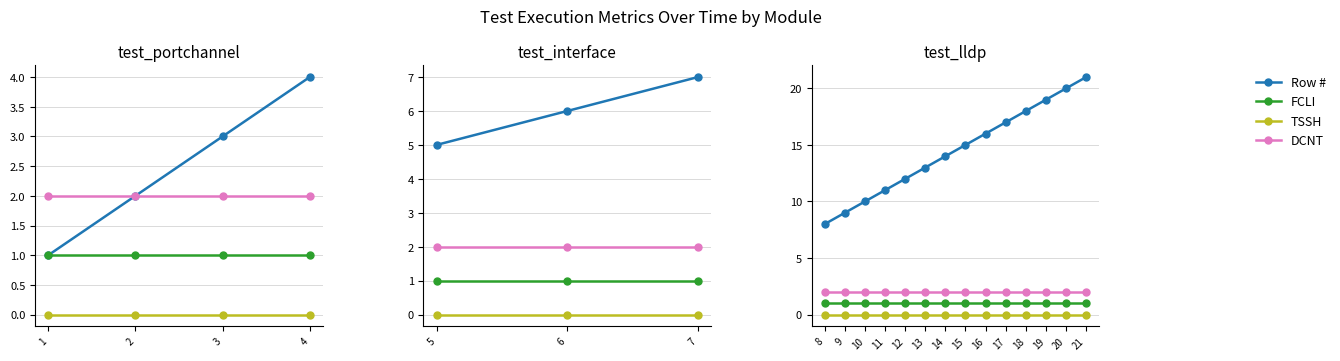

Count the number of categories in the chart.

14